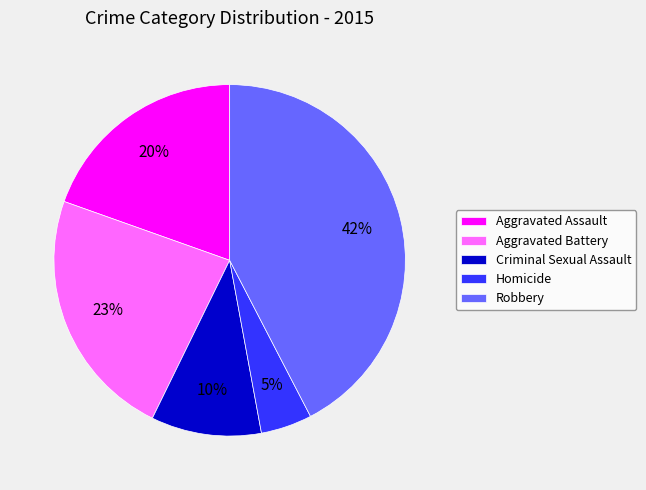

Which category has the smallest portion of the pie?

Homicide